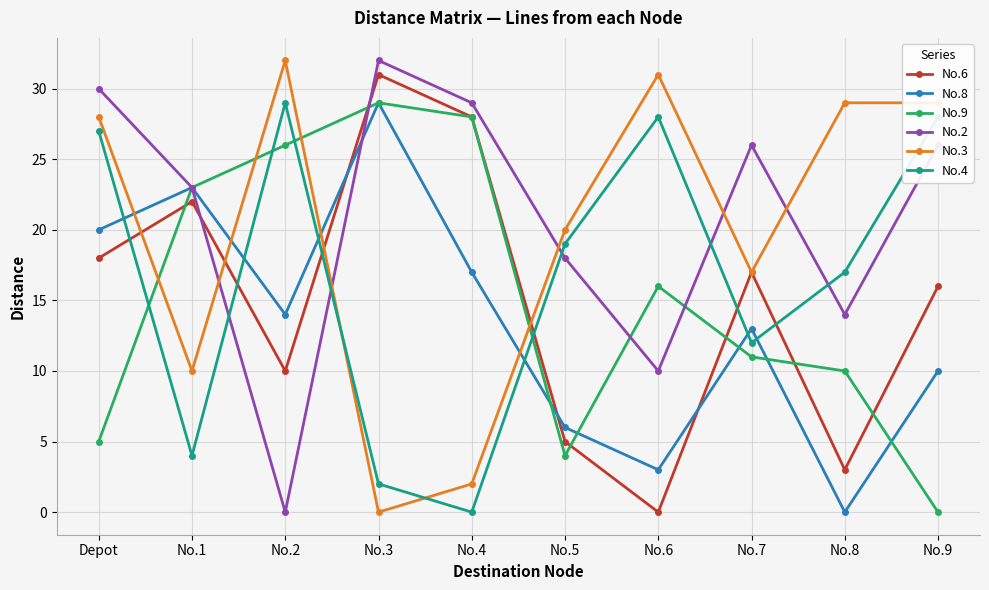

What is the maximum value shown in the chart?

32